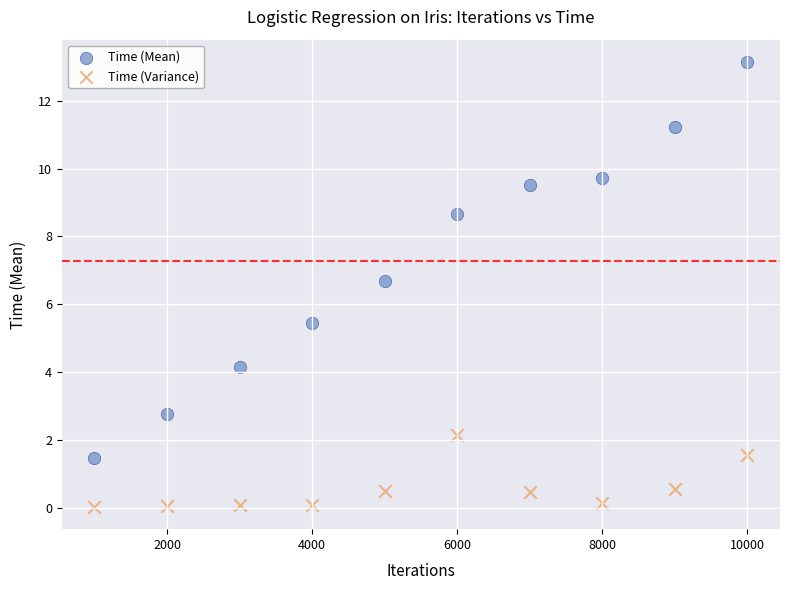

Which series contains the highest Y value?

Time (Mean)